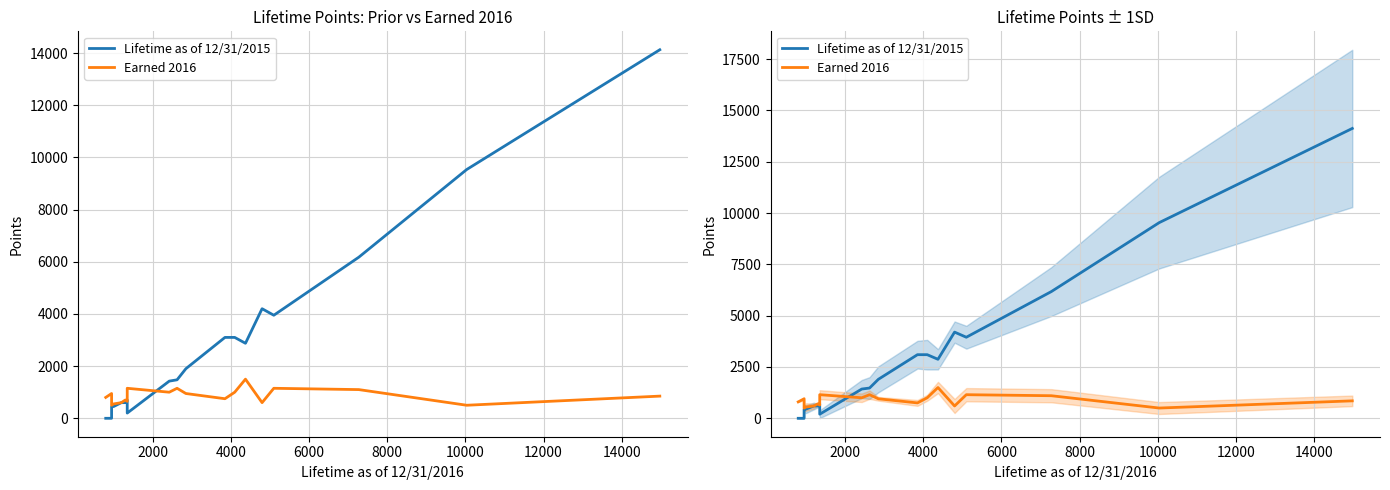

True or false: Lifetime as of 12/31/2015 and Earned 2016 cross at least once.

True